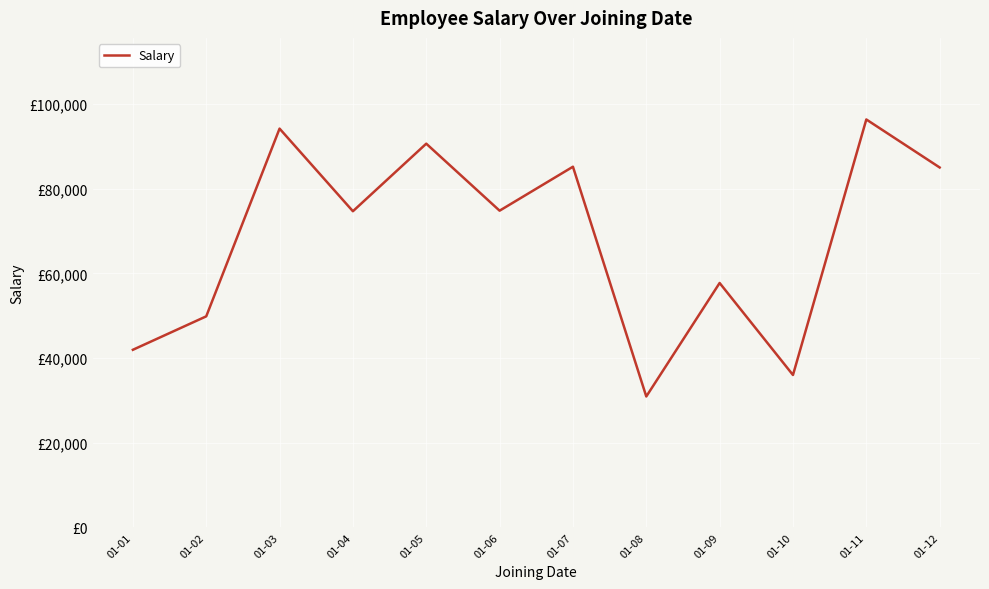

Reading right to left, what are all the values shown in this chart?

85028	96371	36000	57737	30924	85206	74820	90652	74689	94210	49855	41954